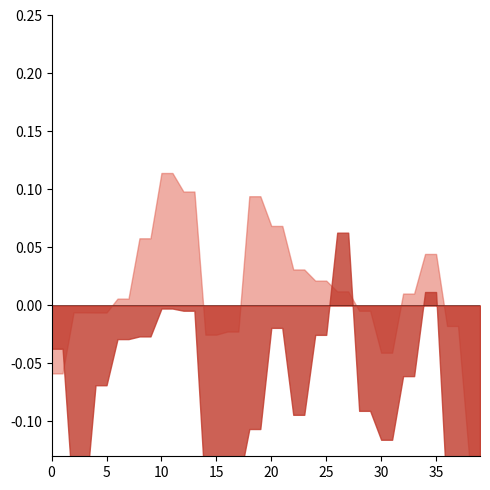

How many times do lin_y and lin_x cross each other?

3